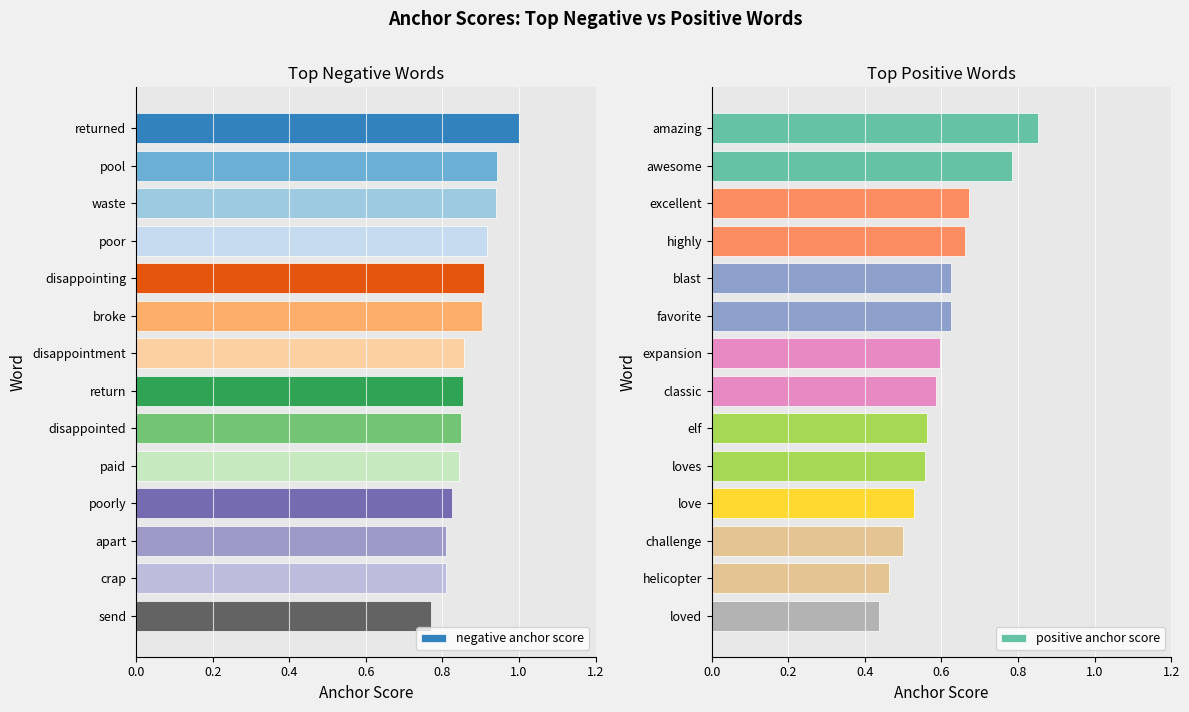

How many groups of bars are there?

14